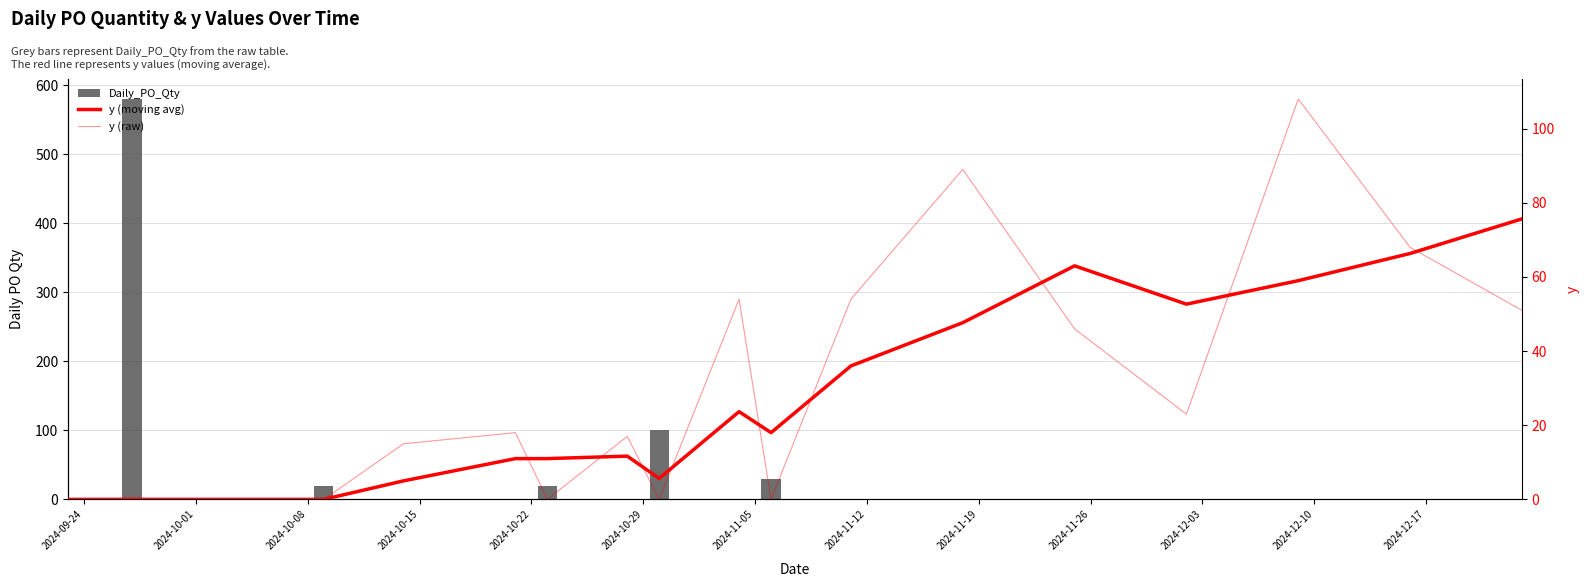

The Daily_PO_Qty series shows -380.9 at 2024-09-24. True or false?

False